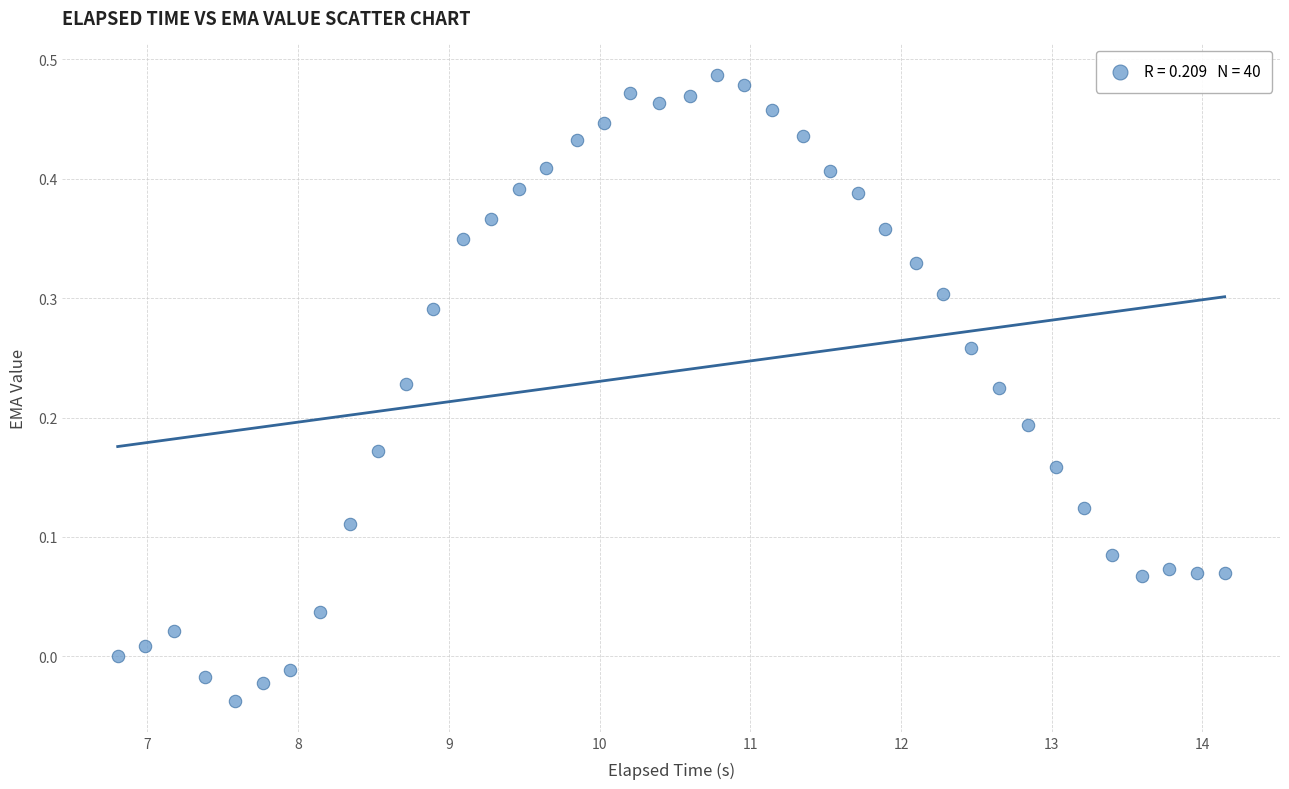

What is the range of X values (max minus min)?

7.3